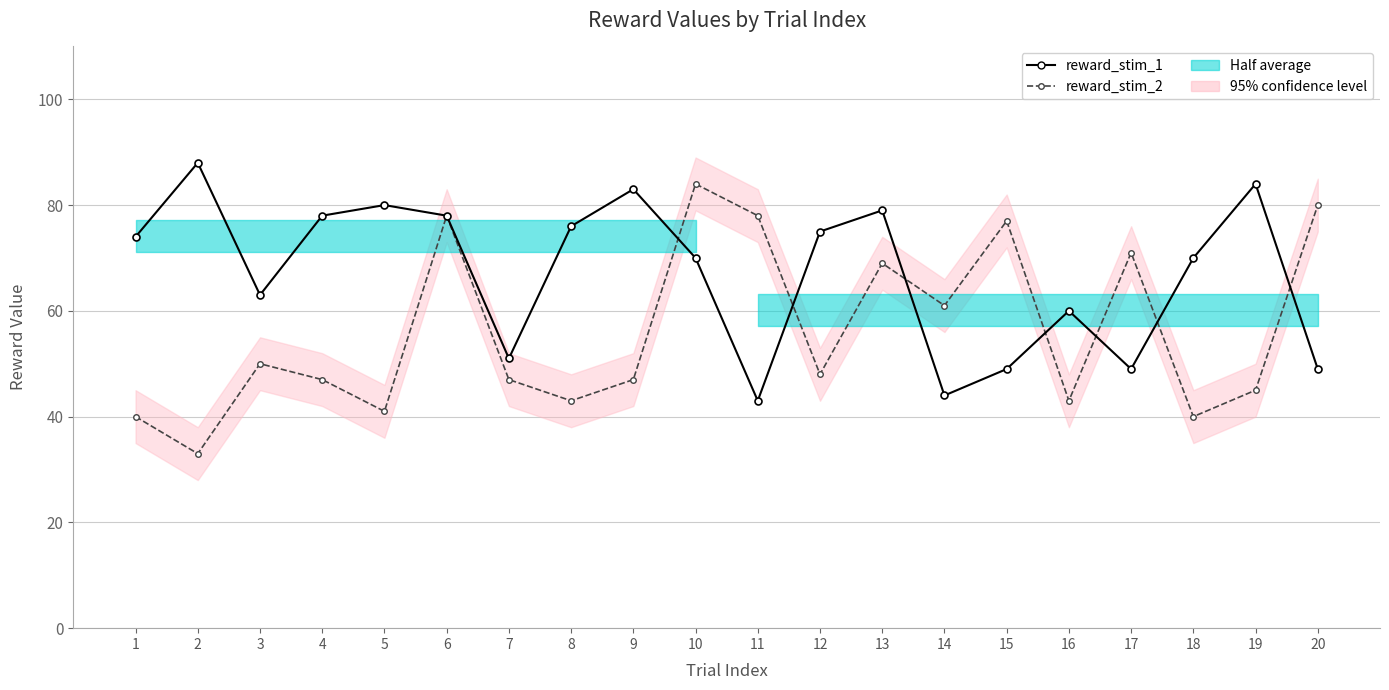

What is the difference between the second highest and second lowest values in the reward_stim_1 series?

40